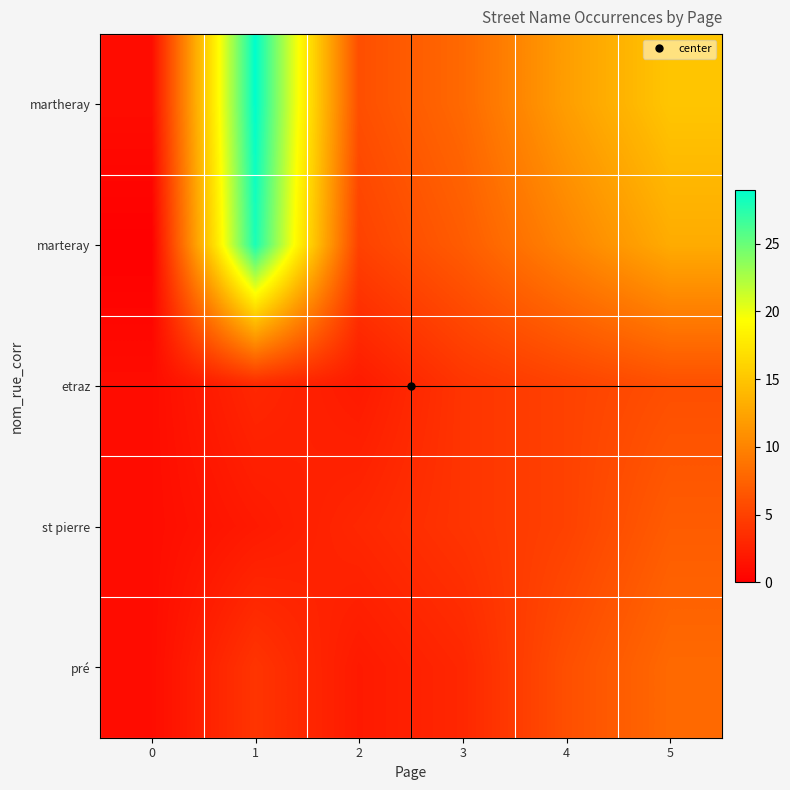

What is the maximum value shown in the chart?

29